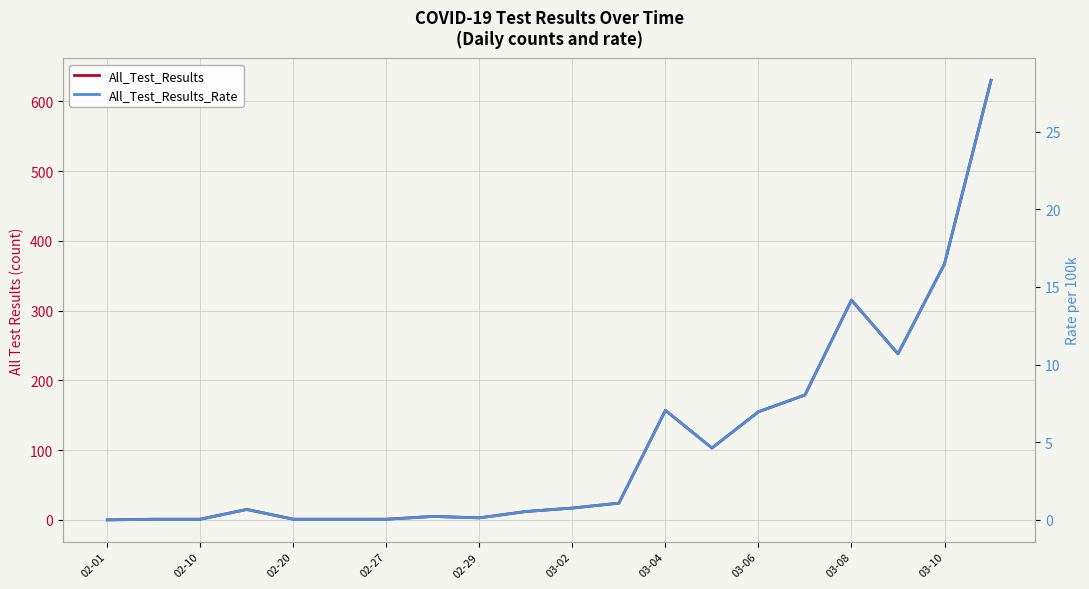

What is the sum of the All_Test_Results_Rate values at 11 and 18?

17.6